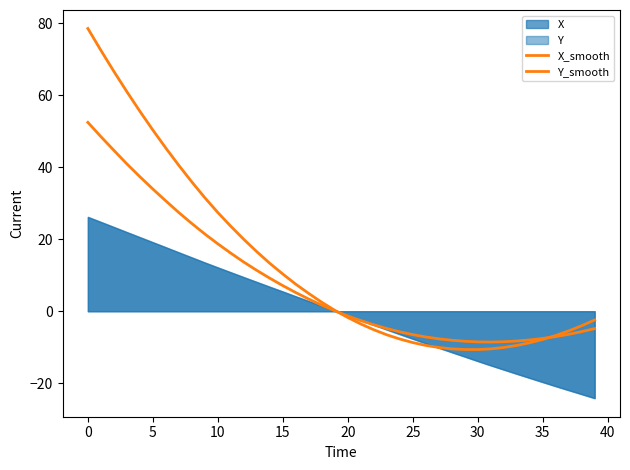

What is the average value of the Y_smooth series?

8.0